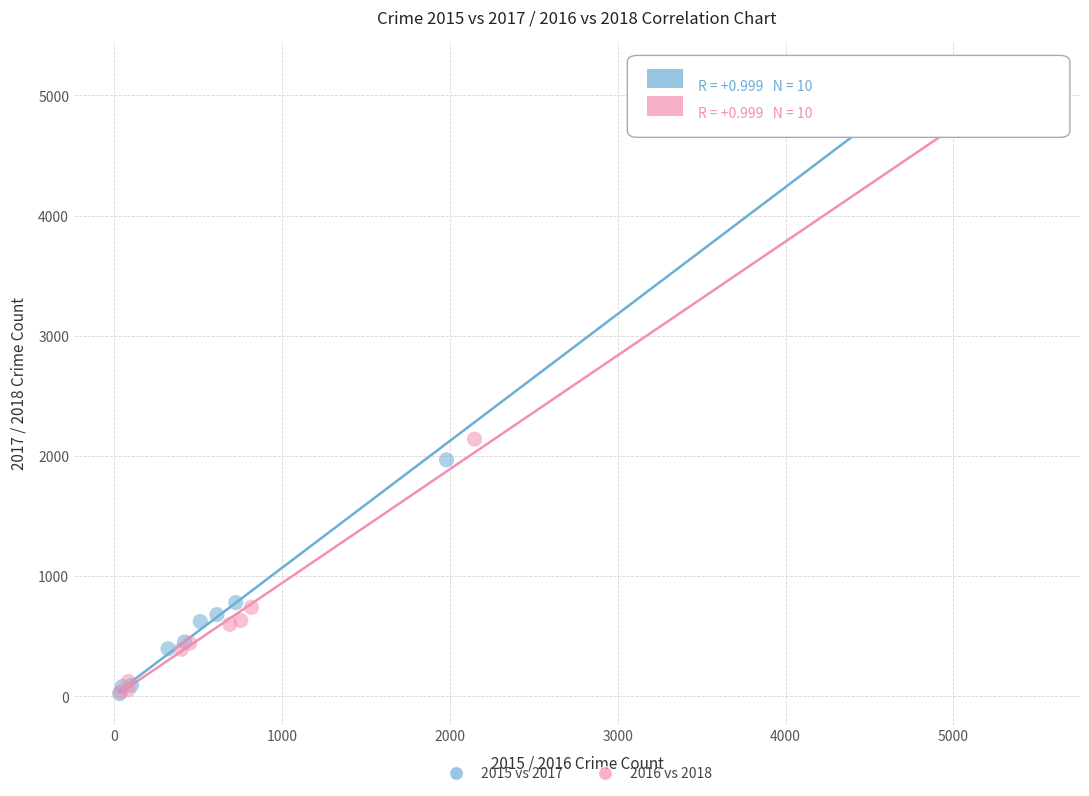

Which series has the widest spread of Y values?

2016 vs 2018